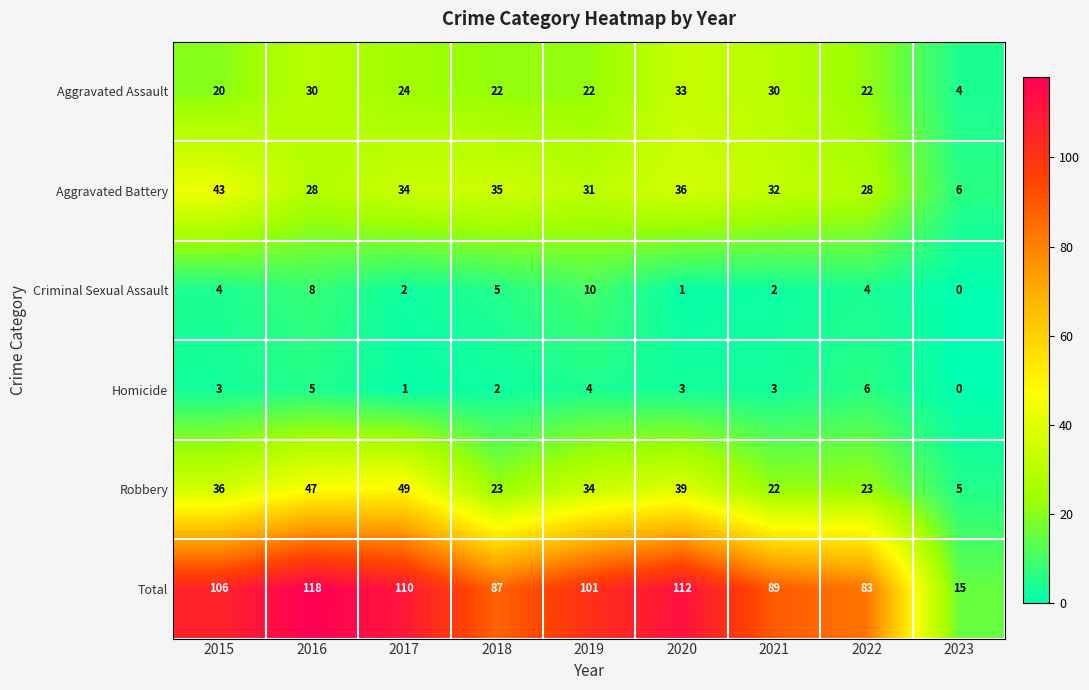

What is the minimum value for Aggravated Assault?

4